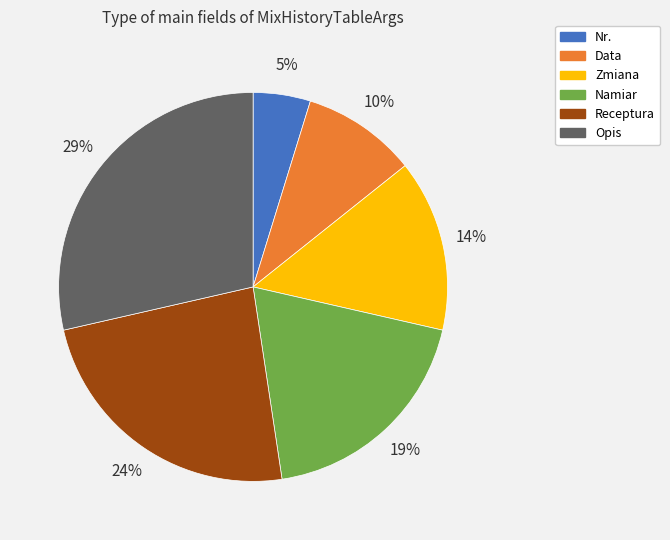

To the nearest percent, what is the average slice percentage?

17%